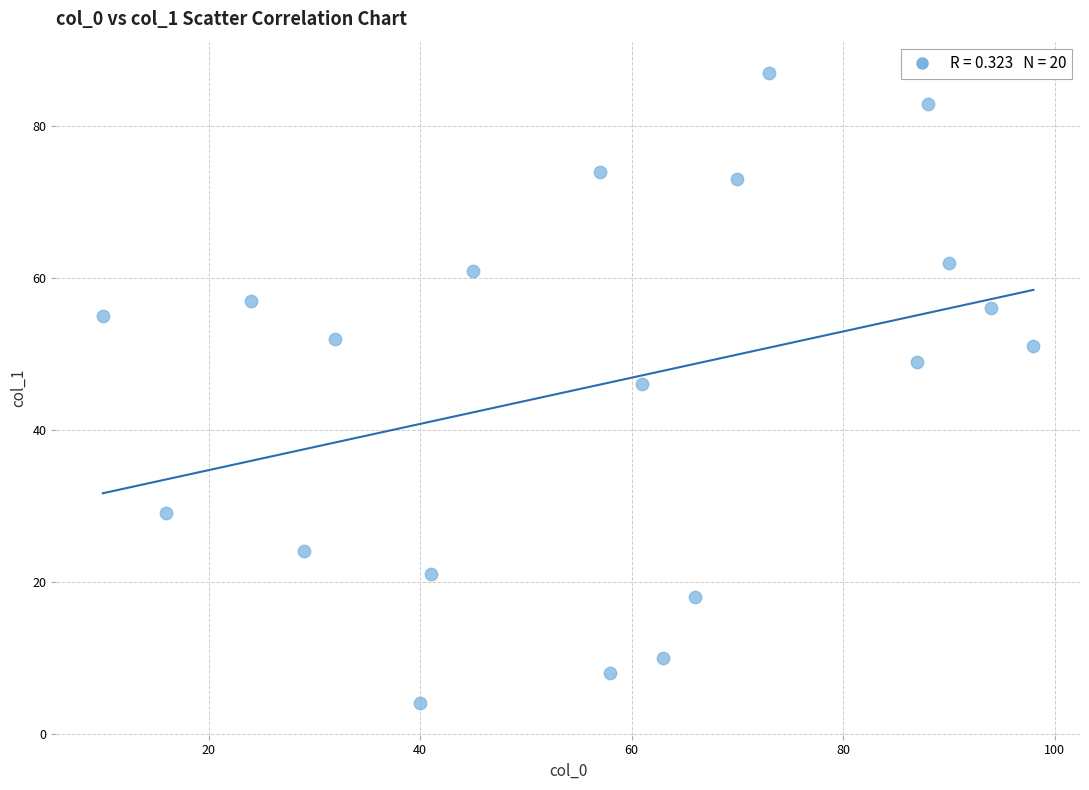

What is the range of Y values (max minus min)?

83